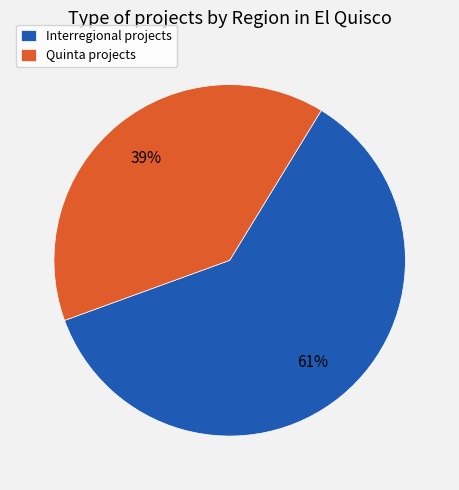

Approximately how many times larger is the value at Quinta compared to Interregional?

0.6